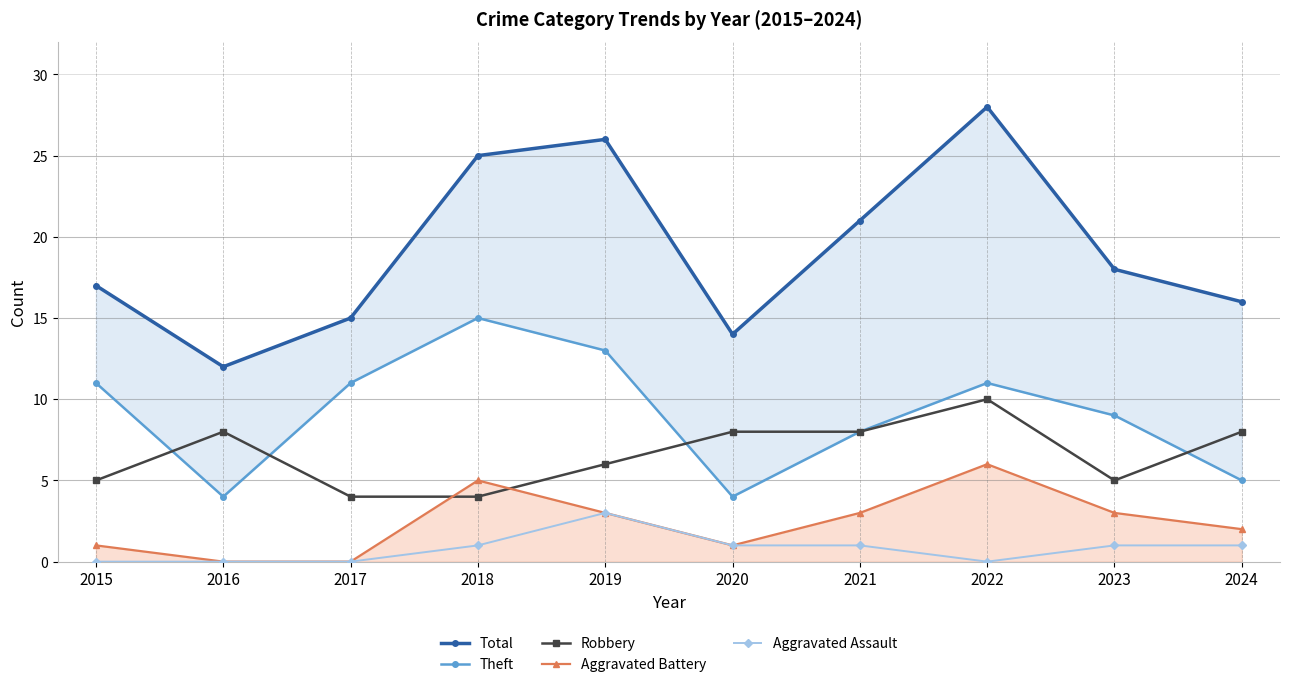

What is the average value of the Aggravated Battery series?

2